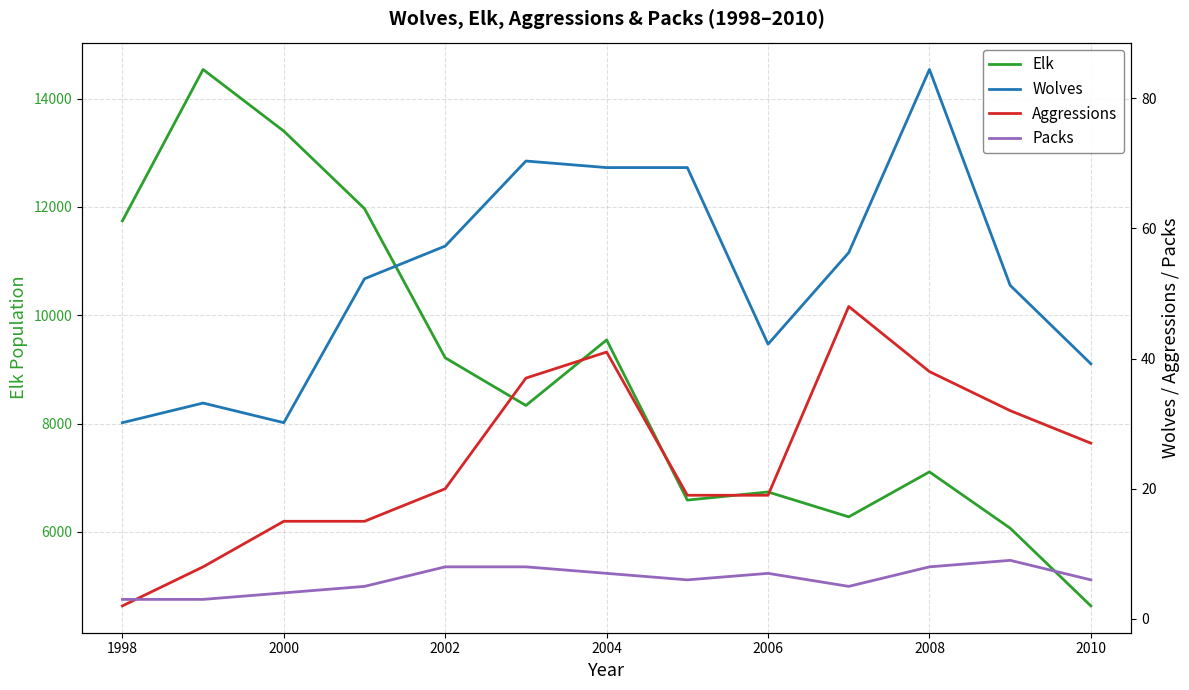

What are all the series names shown in the legend?

Elk, Wolves, Aggressions, Packs